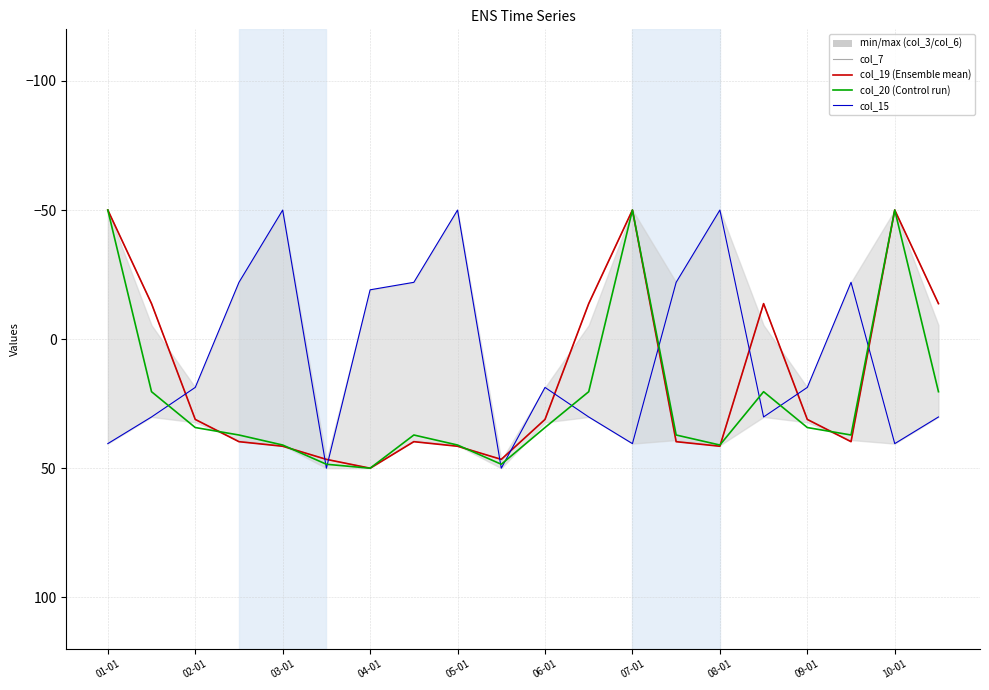

The value of col_19 at 02-01 is 53.2. True or false?

False